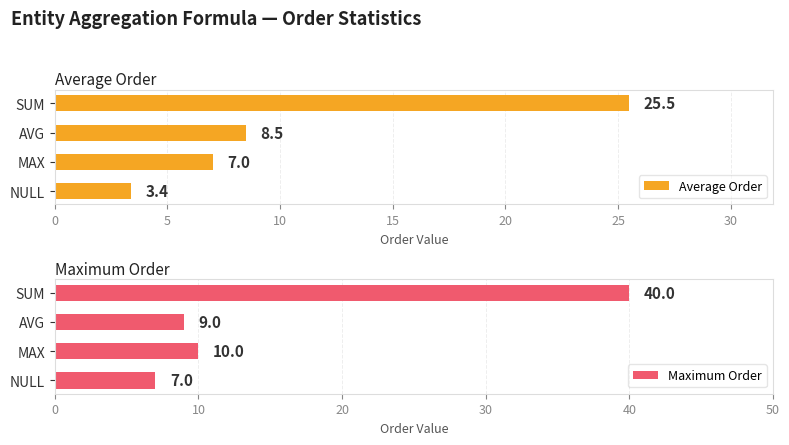

How many groups of bars are there?

4